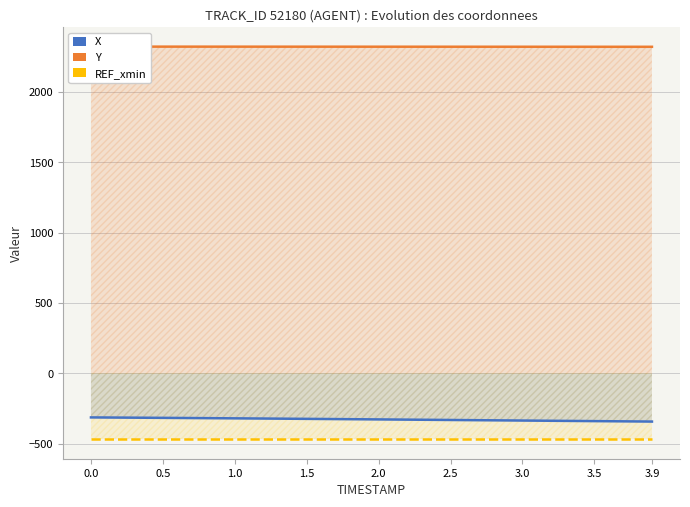

At how many categories does at least one series exceed 1610?

40